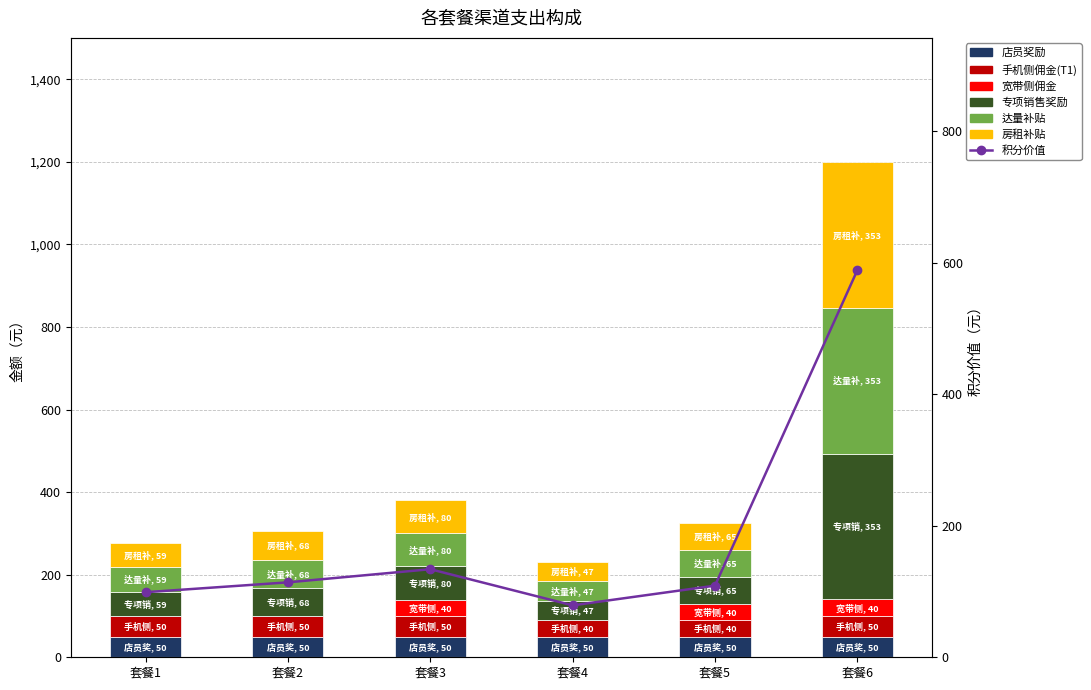

Which category has the lowest value in the 专项销售奖励 series?

套餐4